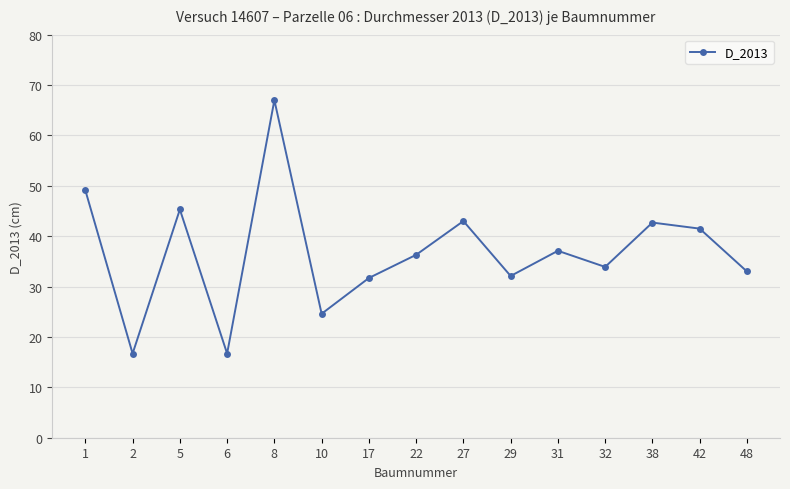

Is it true that the value at 48 is 33.0?

True